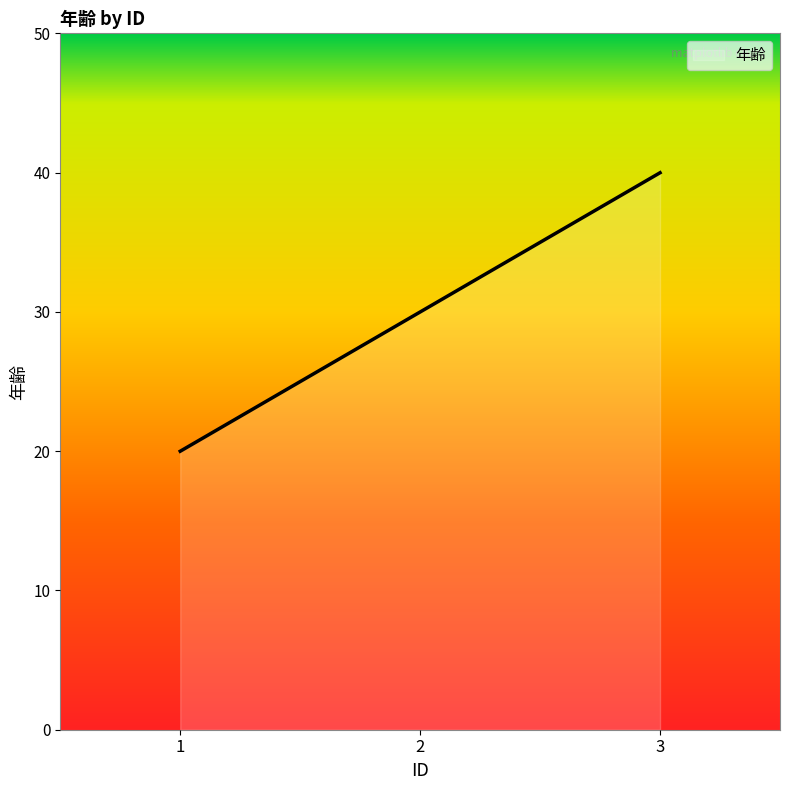

What value does the data have at 1, to the nearest 5?

20